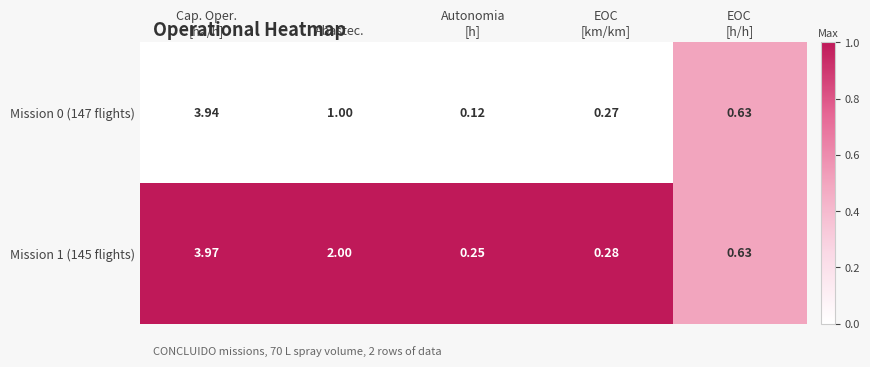

Where is Mission 0 (147 flights) nearest to the value 2?

Abastec.